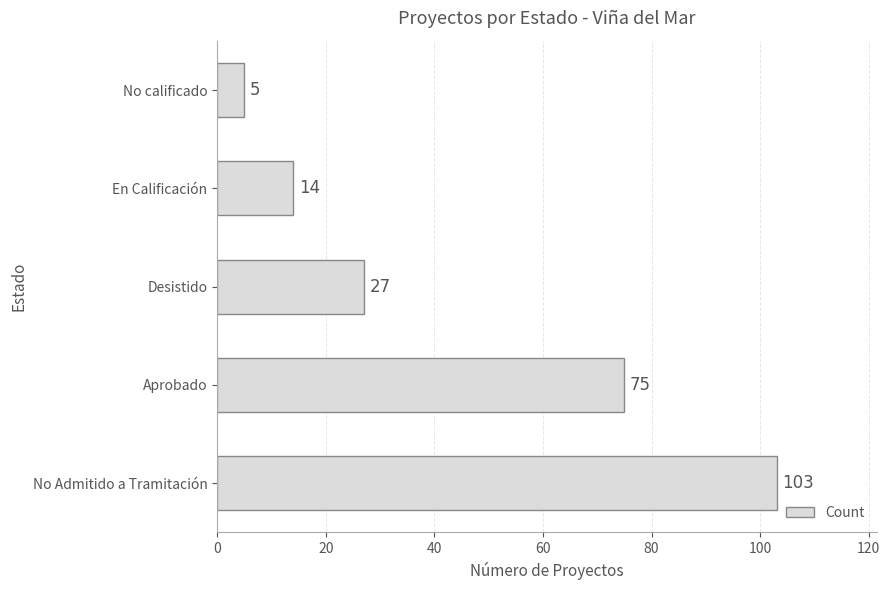

True or false: the data shows 10 at En Calificación.

False